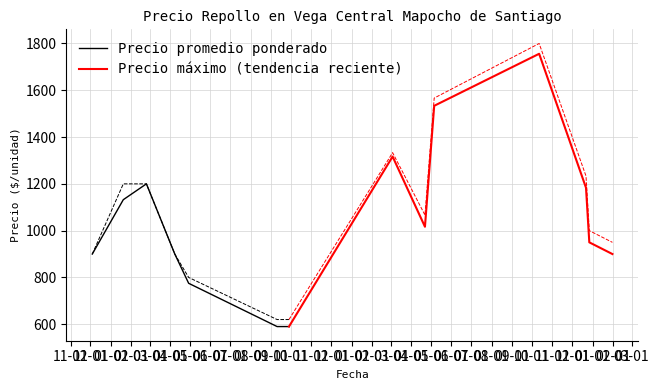

Which category has the highest value in the Precio promedio ponderado series?

36